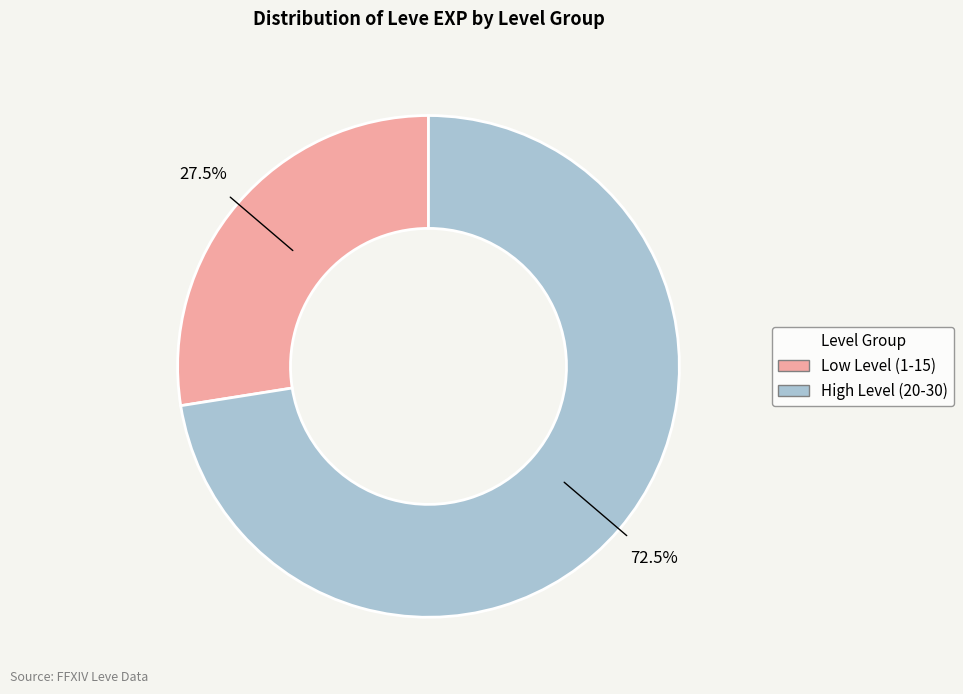

Which slice is the largest?

High Level (20-30)